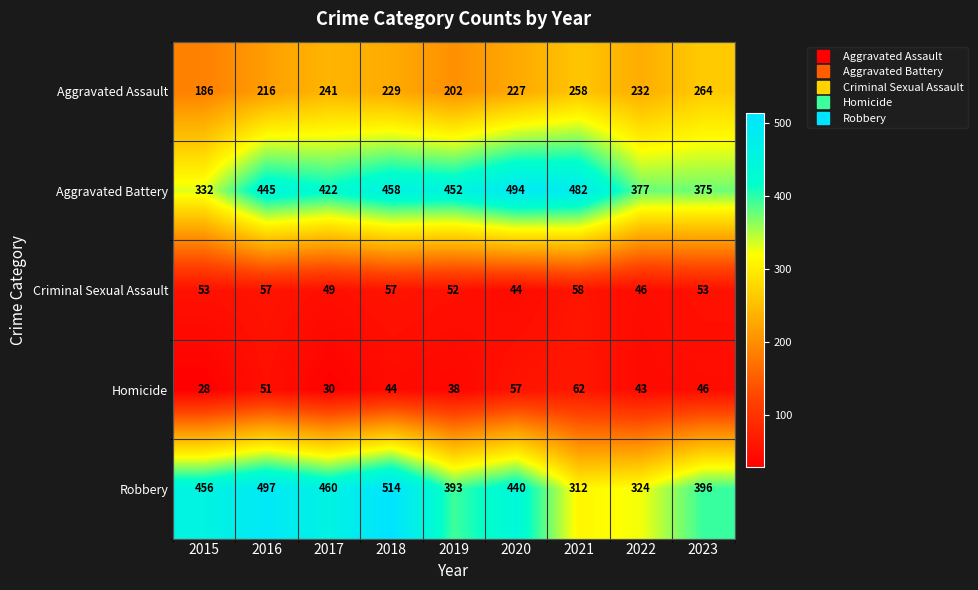

Which label corresponds to the smallest value in the chart?

2015